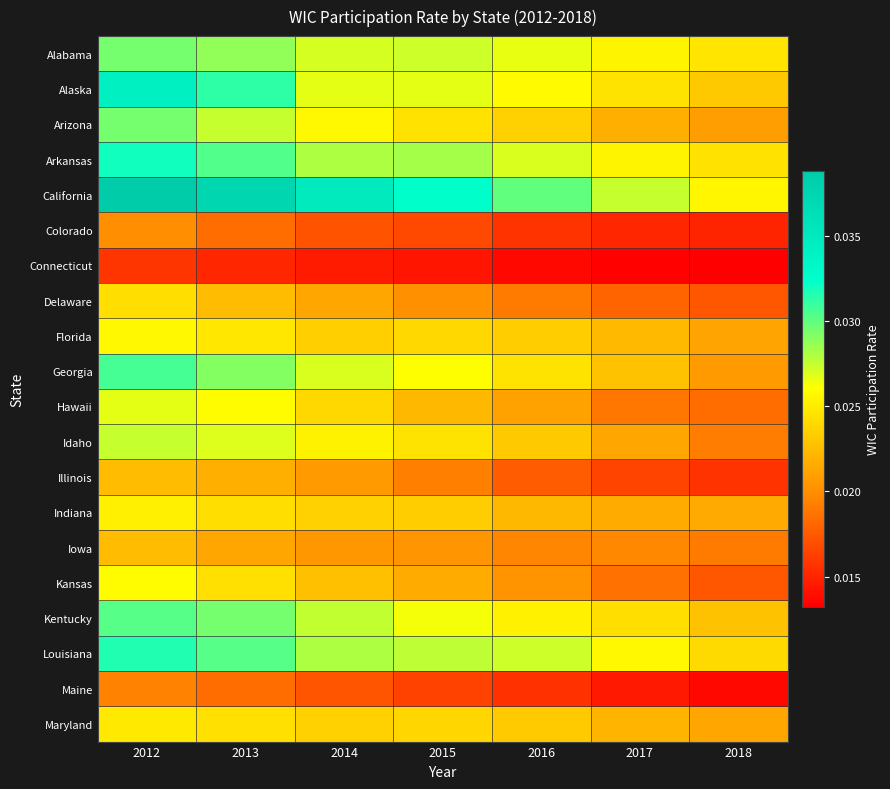

Rank the series at 2016 from highest to lowest value.

California, Louisiana, Arkansas, Alabama, Alaska, Kentucky, Georgia, Arizona, Florida, Maryland, Idaho, Indiana, Hawaii, Kansas, Iowa, Delaware, Illinois, Colorado, Maine, Connecticut